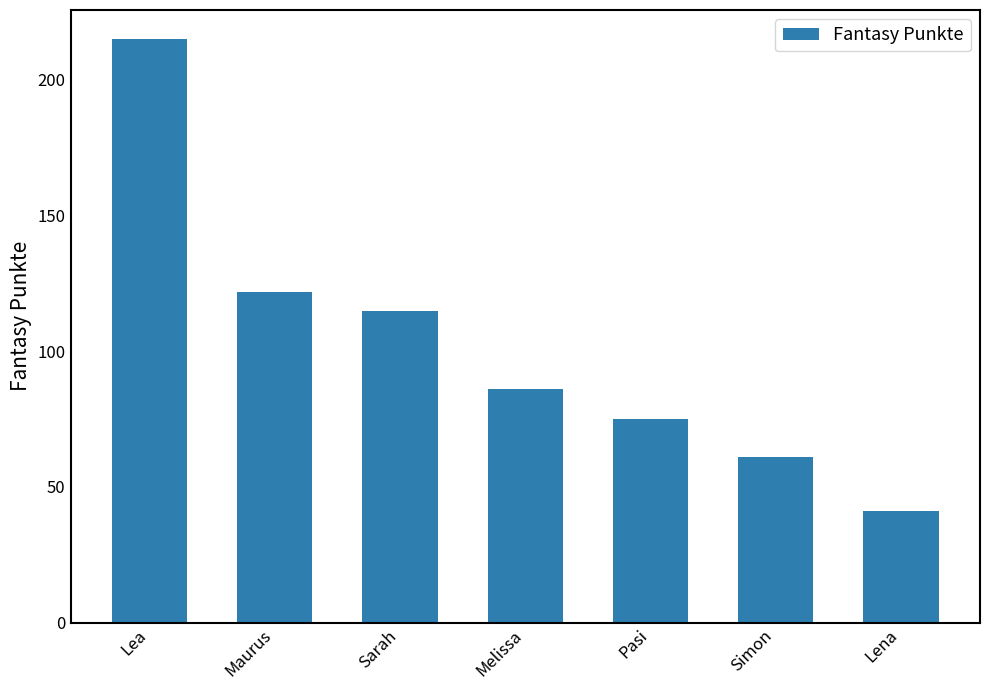

How many bars are there in total?

7